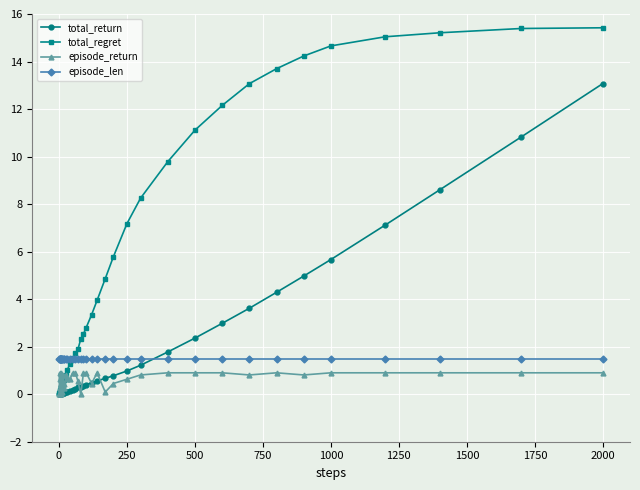

At how many categories does at least one series exceed 11?

10